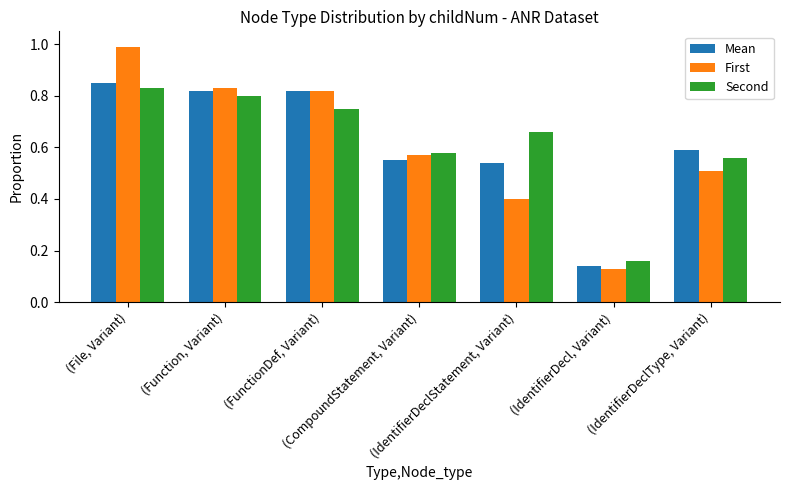

What is the maximum value shown in the chart?

1.0